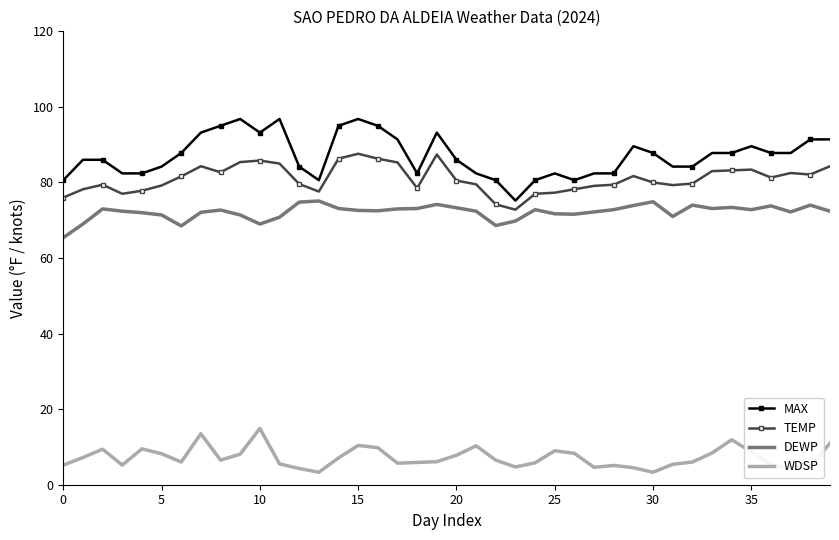

True or false: DEWP and MAX intersect in this chart.

False